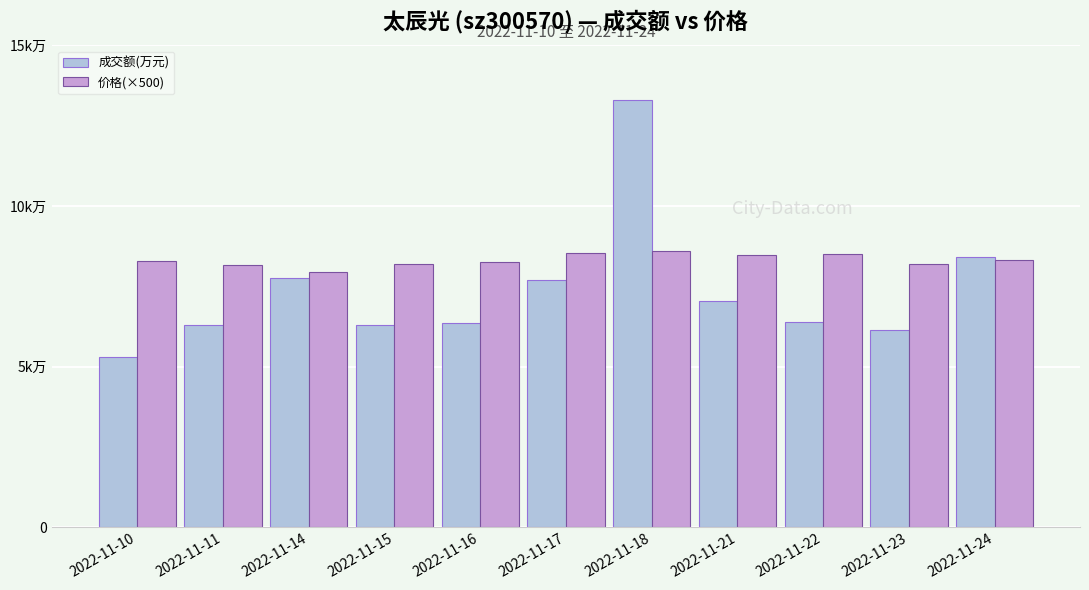

What are all the series names shown in the legend?

成交额(万元), 价格(×500)